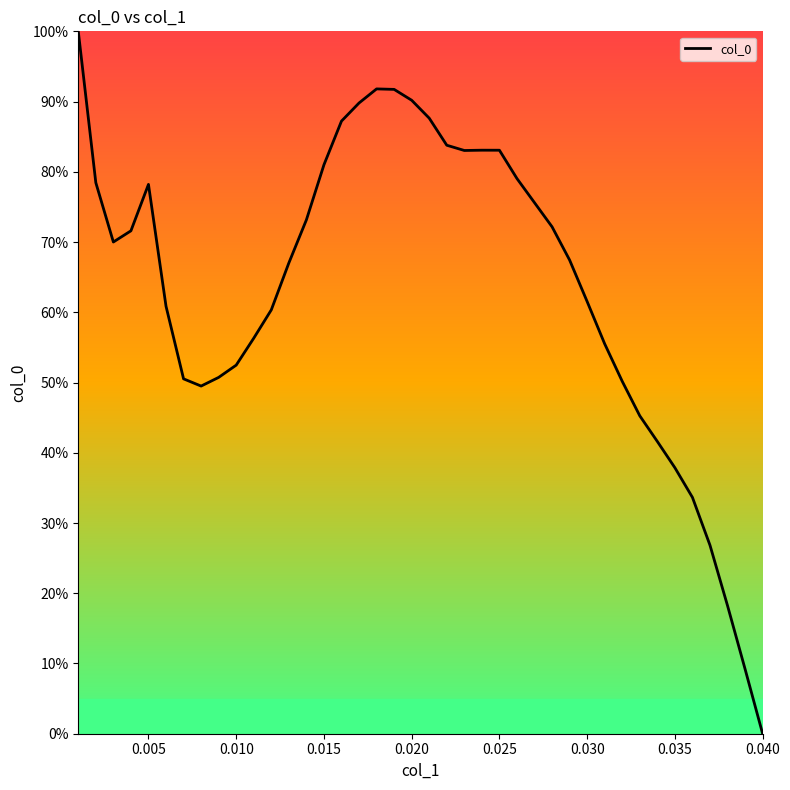

What is the greatest value displayed?

100.0